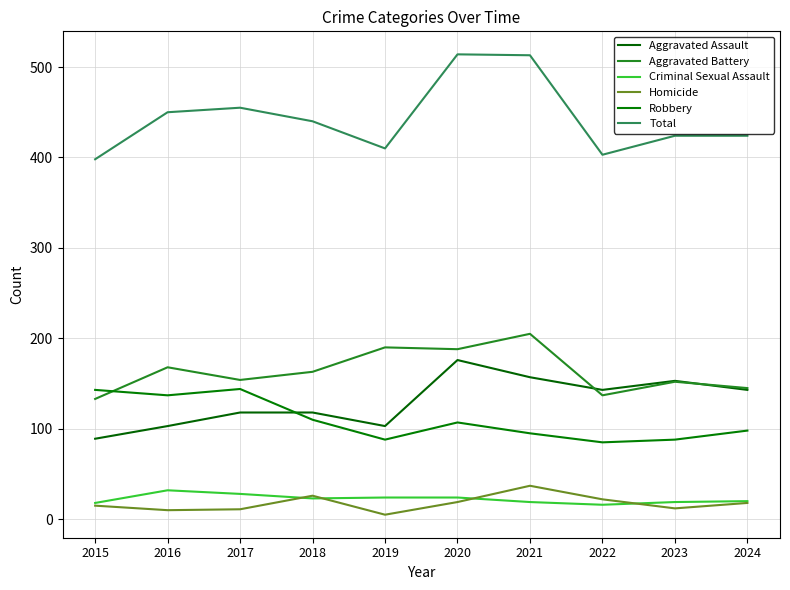

What is the value of the Criminal Sexual Assault point at the 2nd from the left?

32